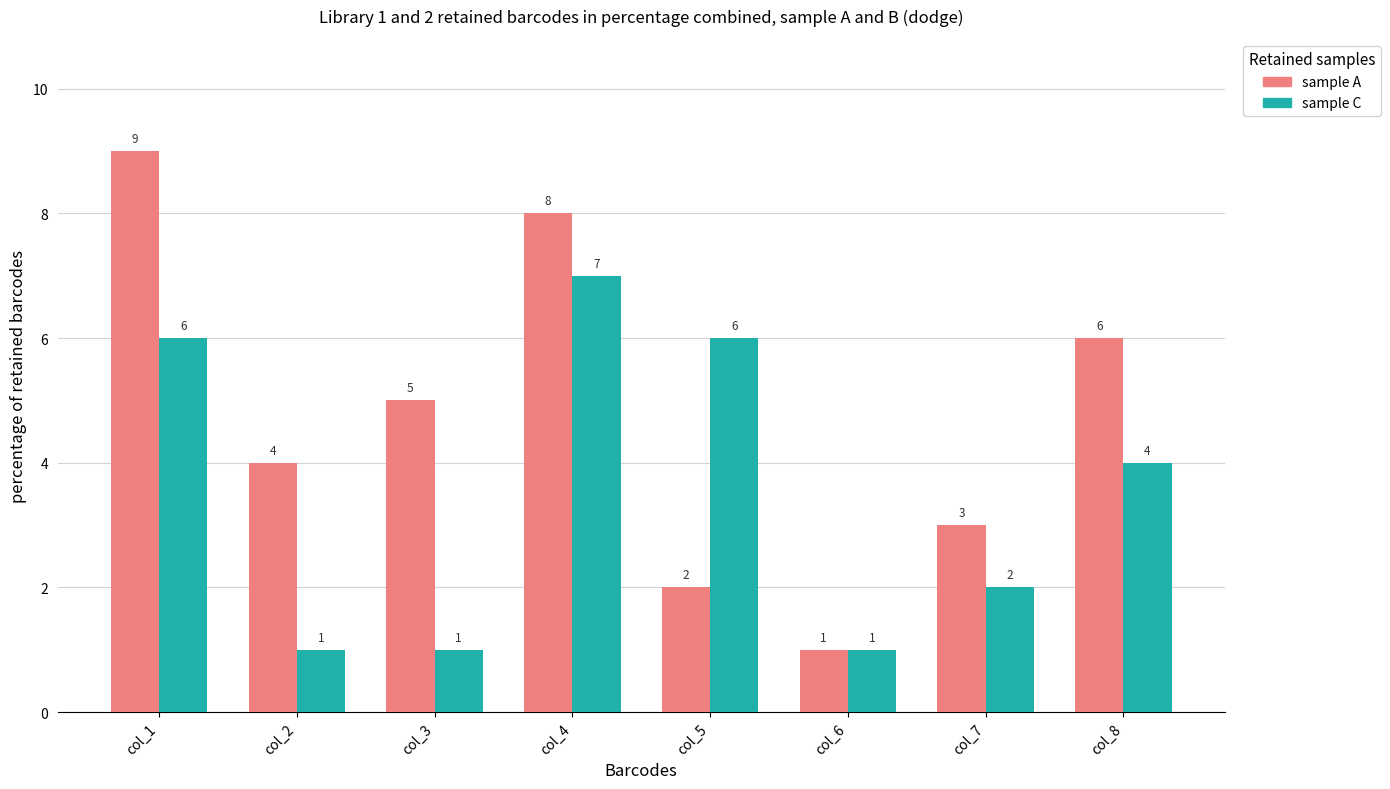

What is the sum of all sample C values?

28